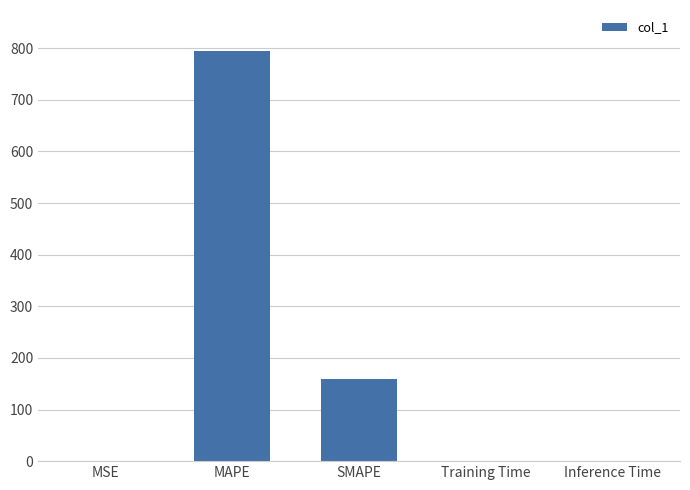

Which has a higher value, Training Time or SMAPE?

SMAPE